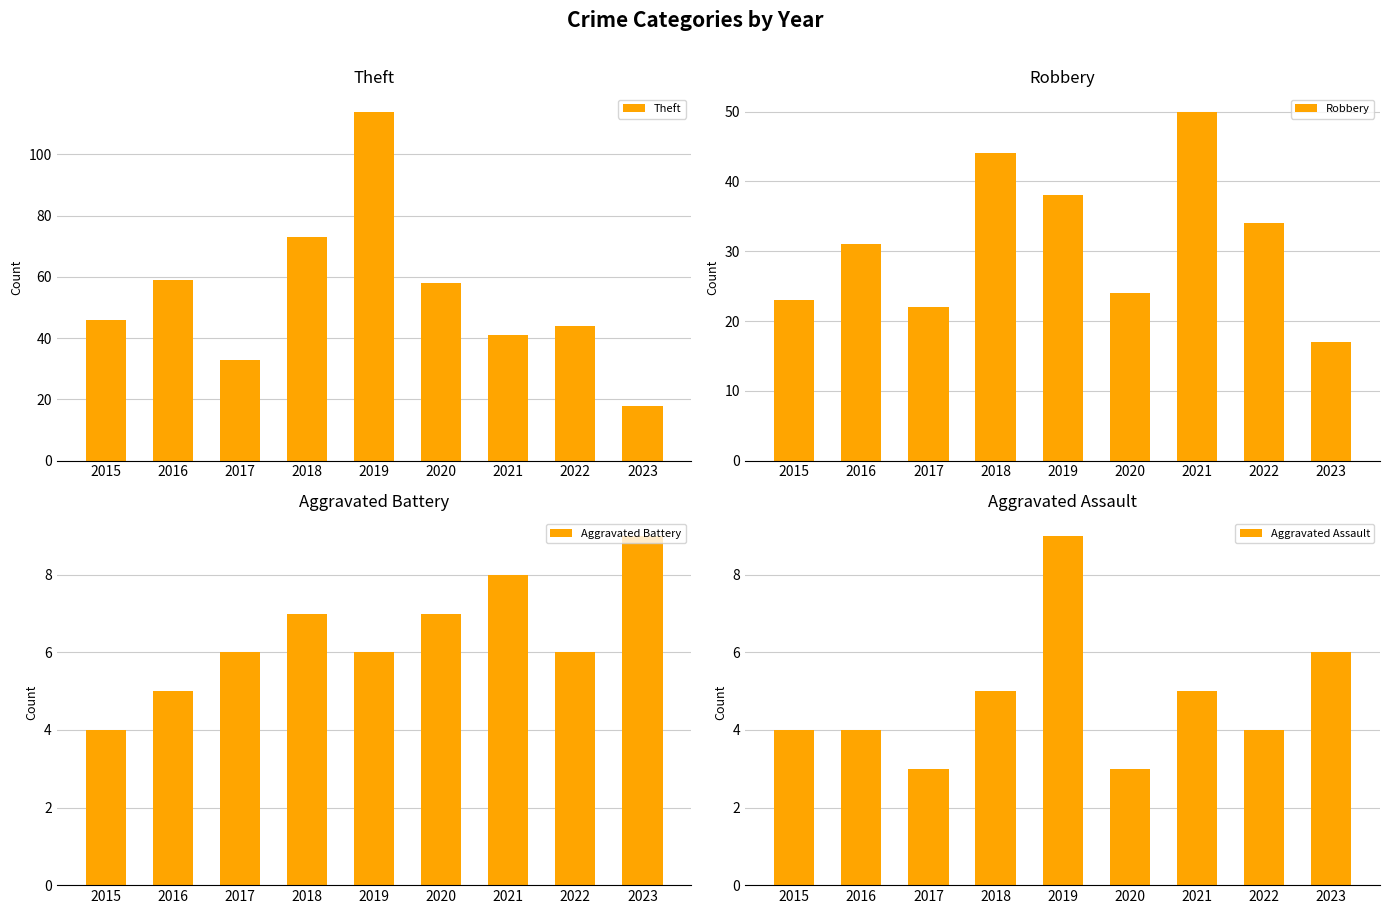

At which category does the chart reach its minimum across all series?

2017